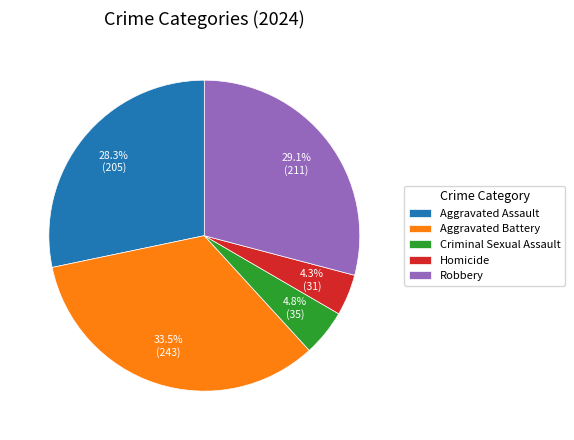

To the nearest percent, what is the combined percentage of Aggravated Battery and Aggravated Assault?

62%